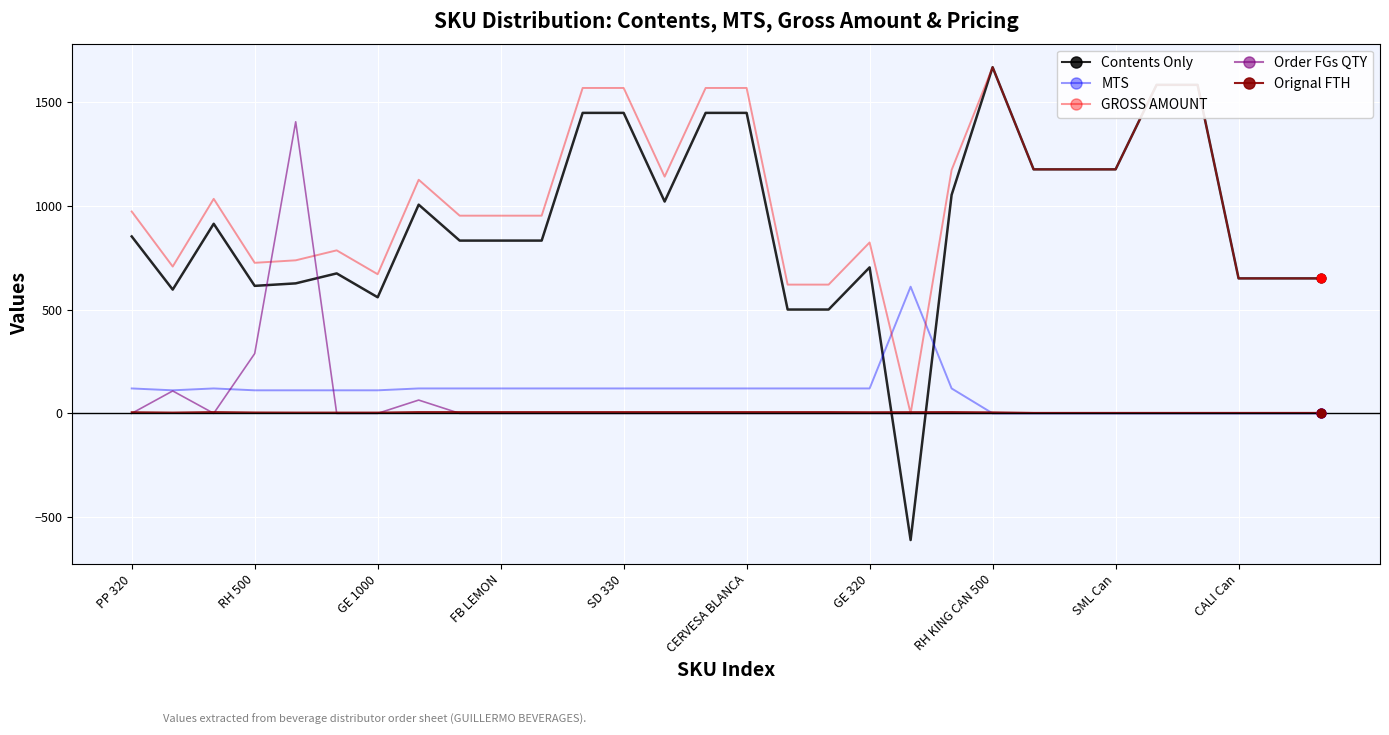

Which series has the largest total across all categories?

GROSS AMOUNT